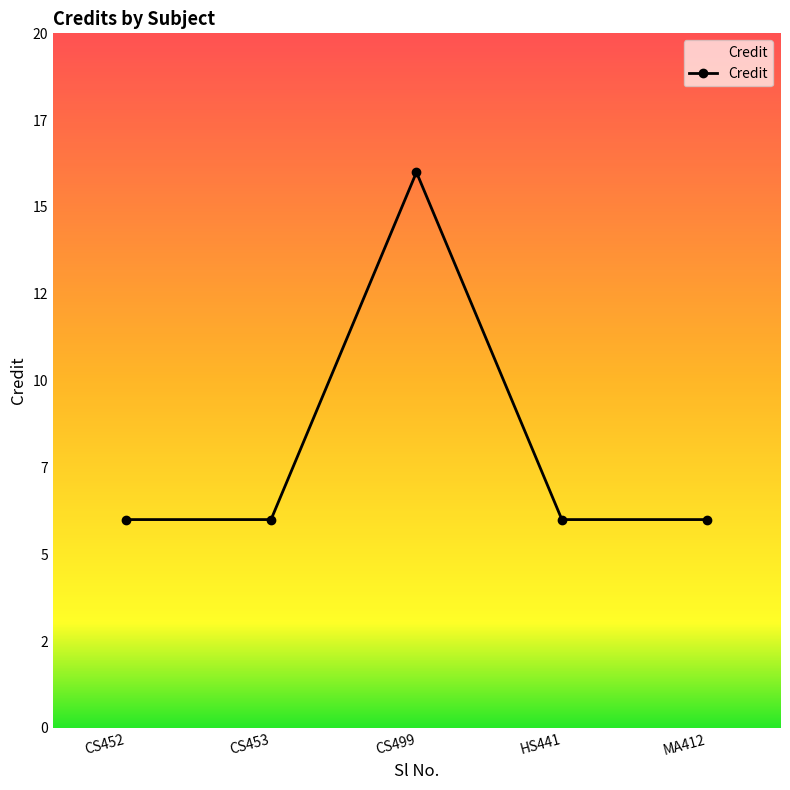

What is the average value?

8